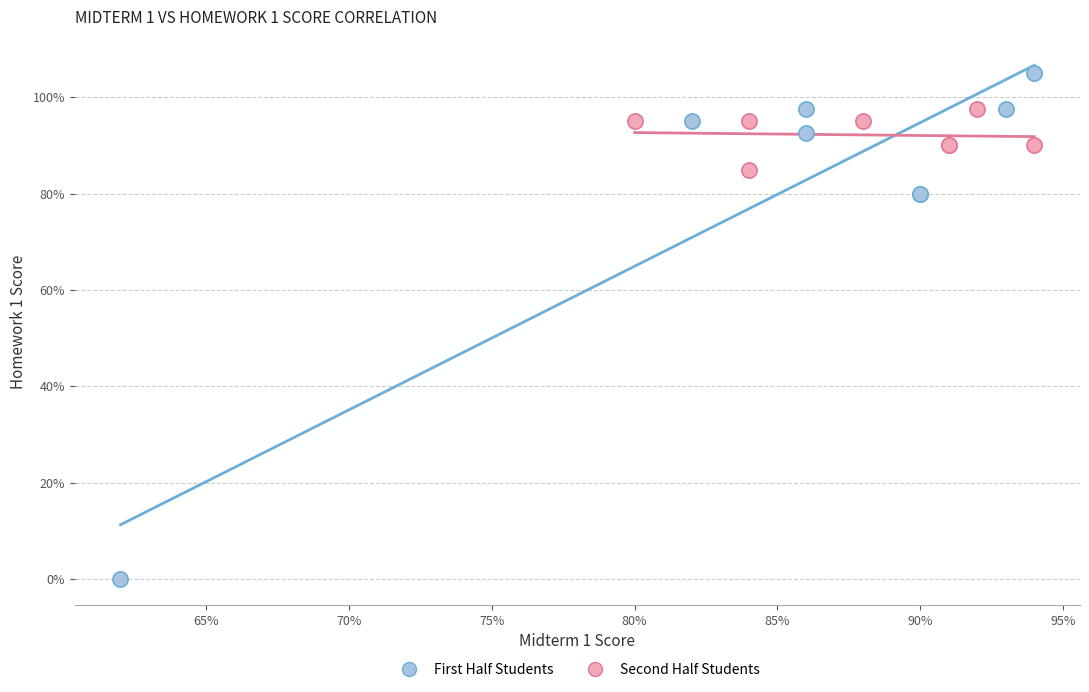

What are all the series names shown in the legend?

First Half Students, Second Half Students